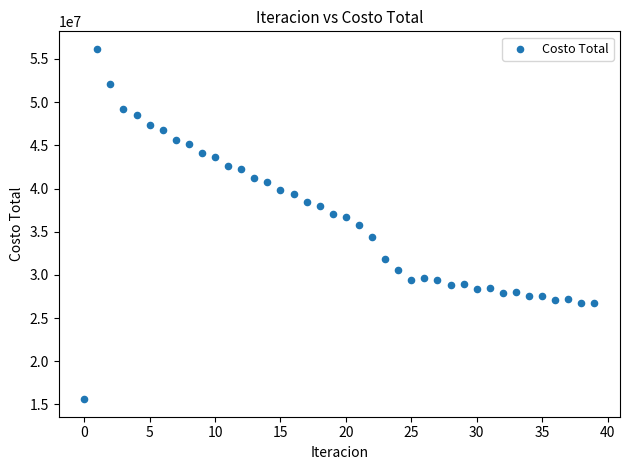

What is the range of Y values (max minus min)?

40558990.8